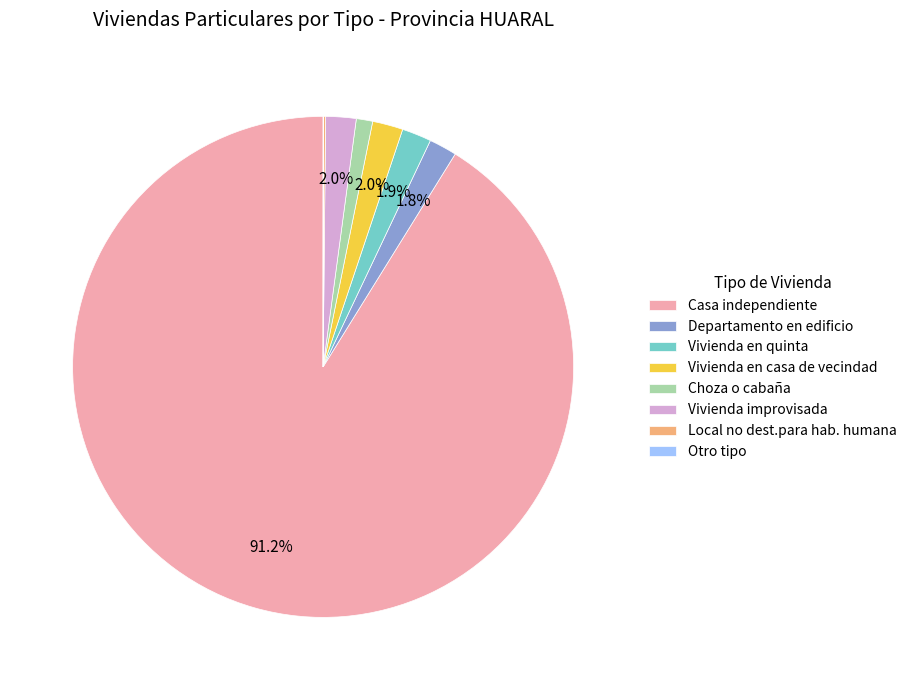

To the nearest percent, what is the difference between the largest and smallest slice percentages?

91%